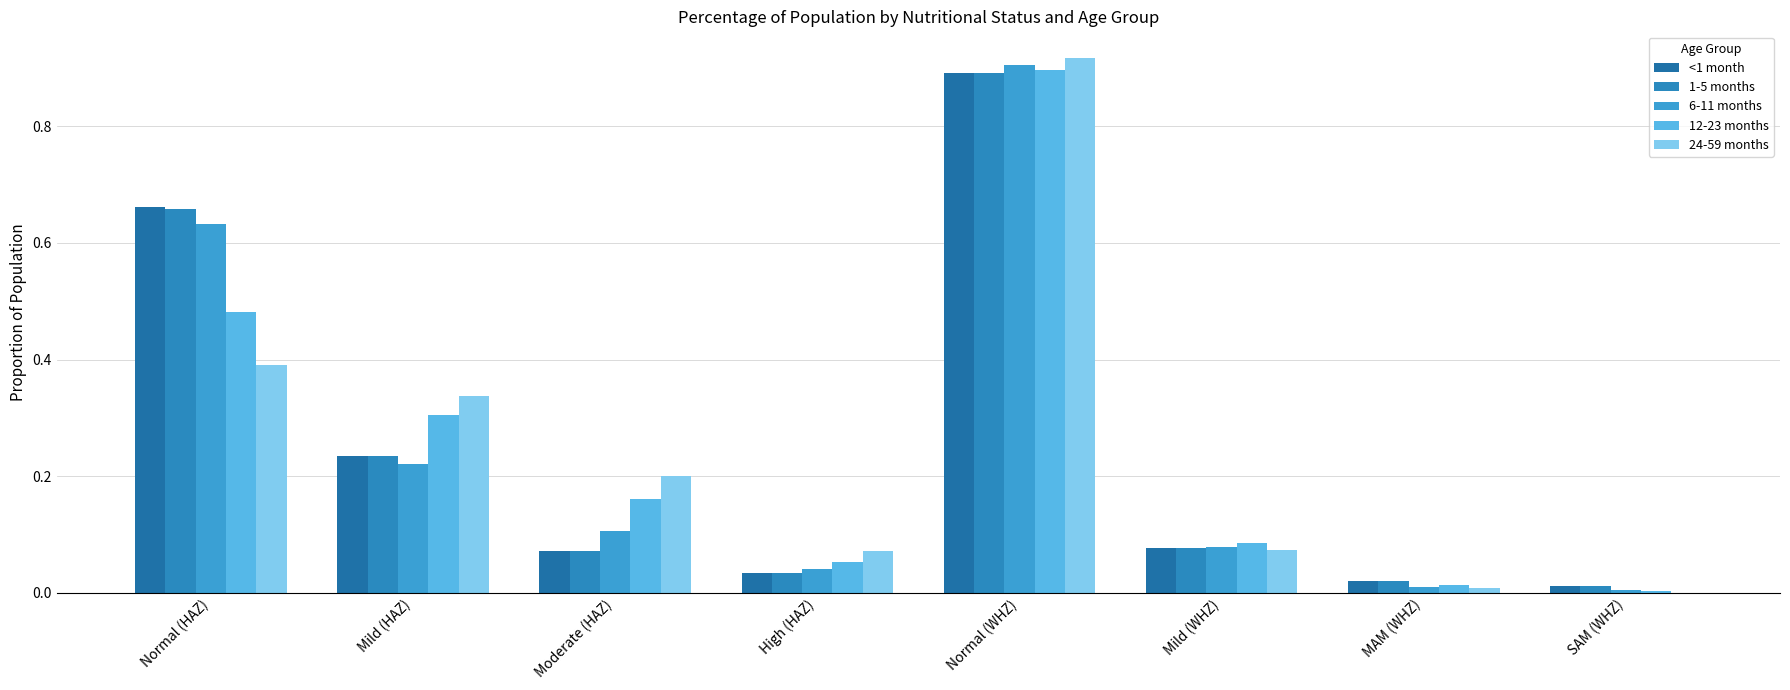

What is the total value across all series at Normal (WHZ)?

4.5